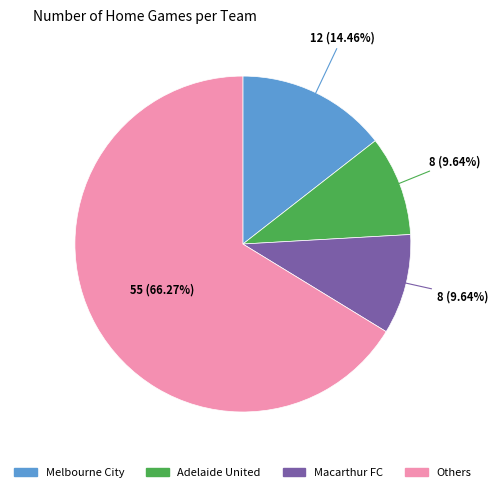

Is there any slice that represents more than half of the pie?

Yes